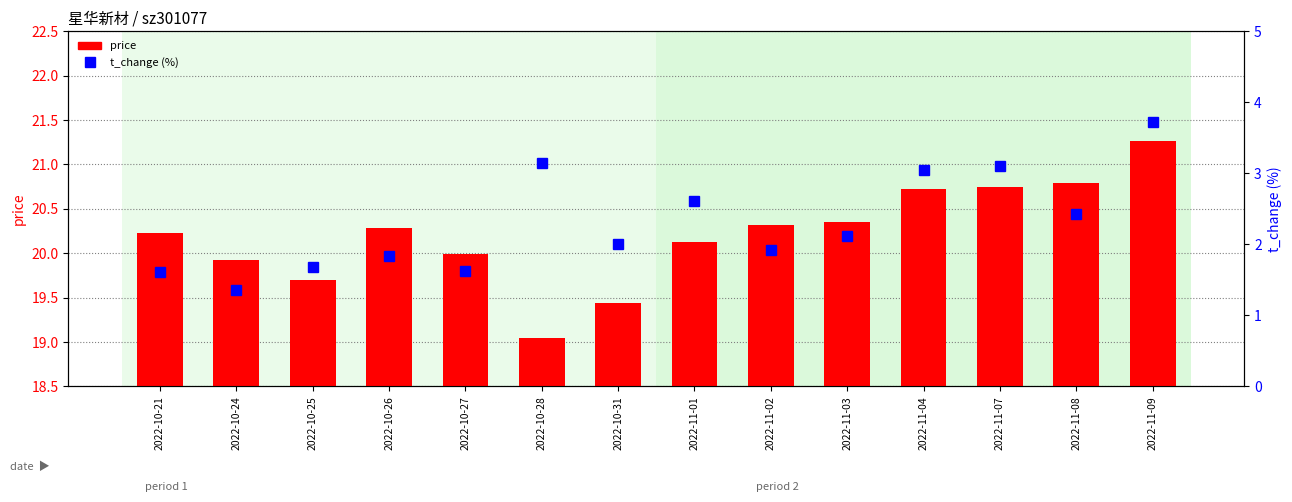

What position from the right is 2022-11-08?

2